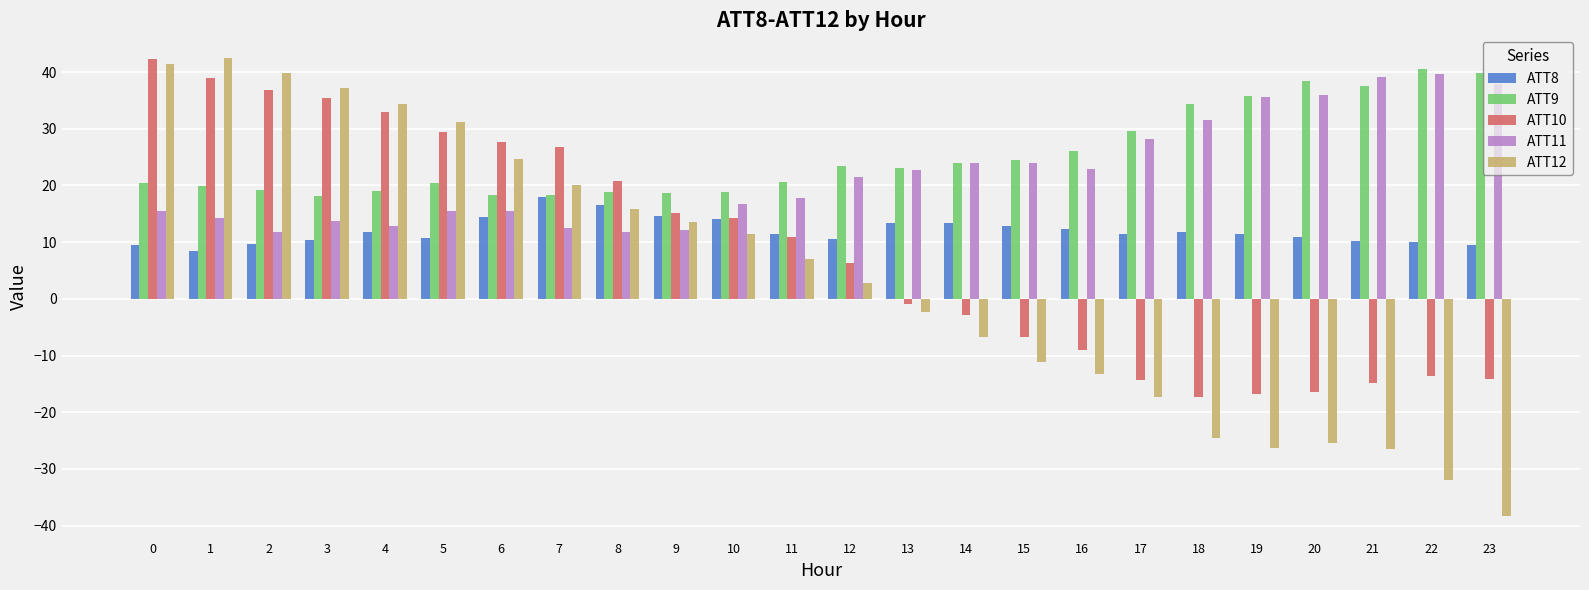

How many bars are there in total?

120